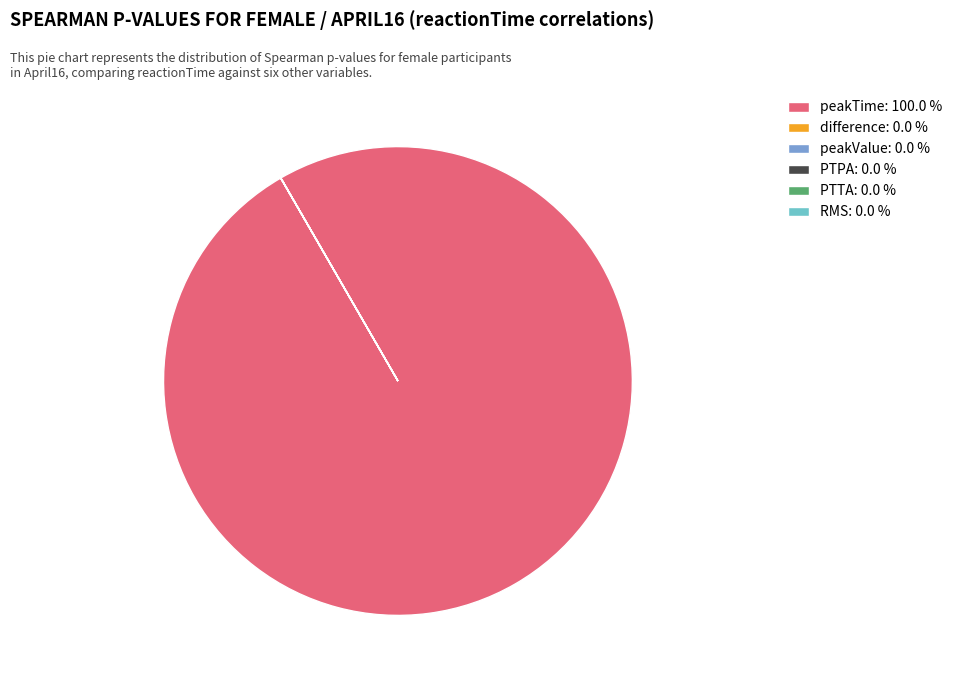

Is there any slice that represents more than half of the pie?

Yes